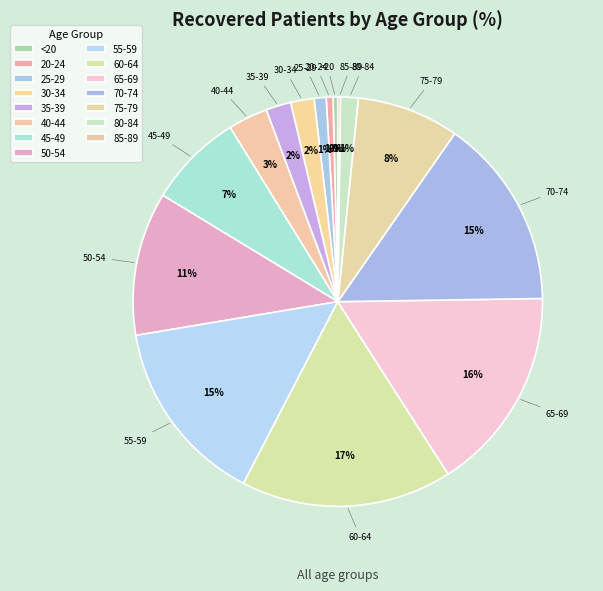

To the nearest percent, what is the combined percentage of 45-49 and 80-84?

9%